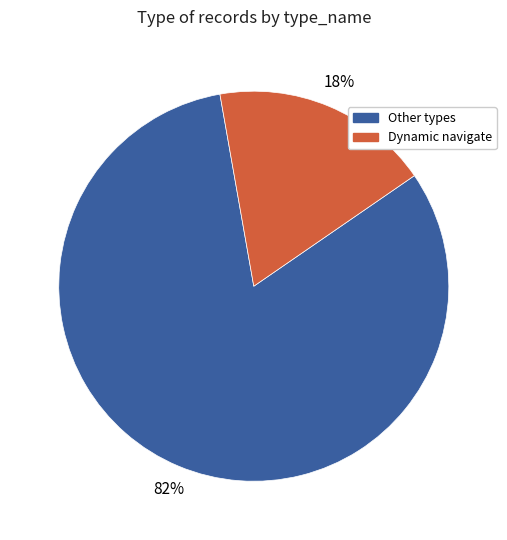

Is there any slice that represents more than half of the pie?

Yes